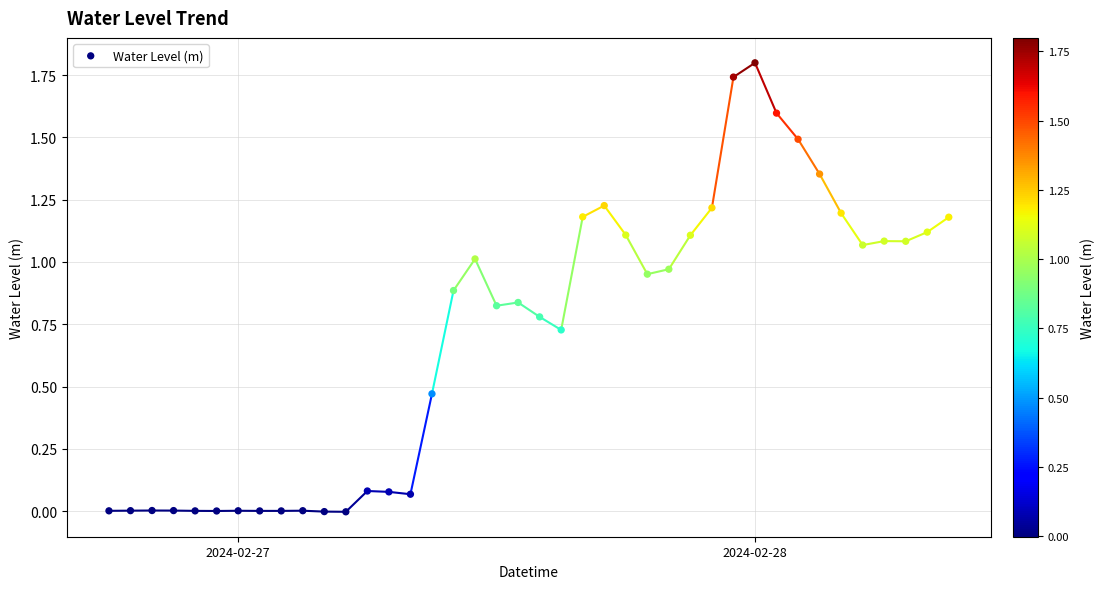

What is the range of Y values (max minus min)?

1.8